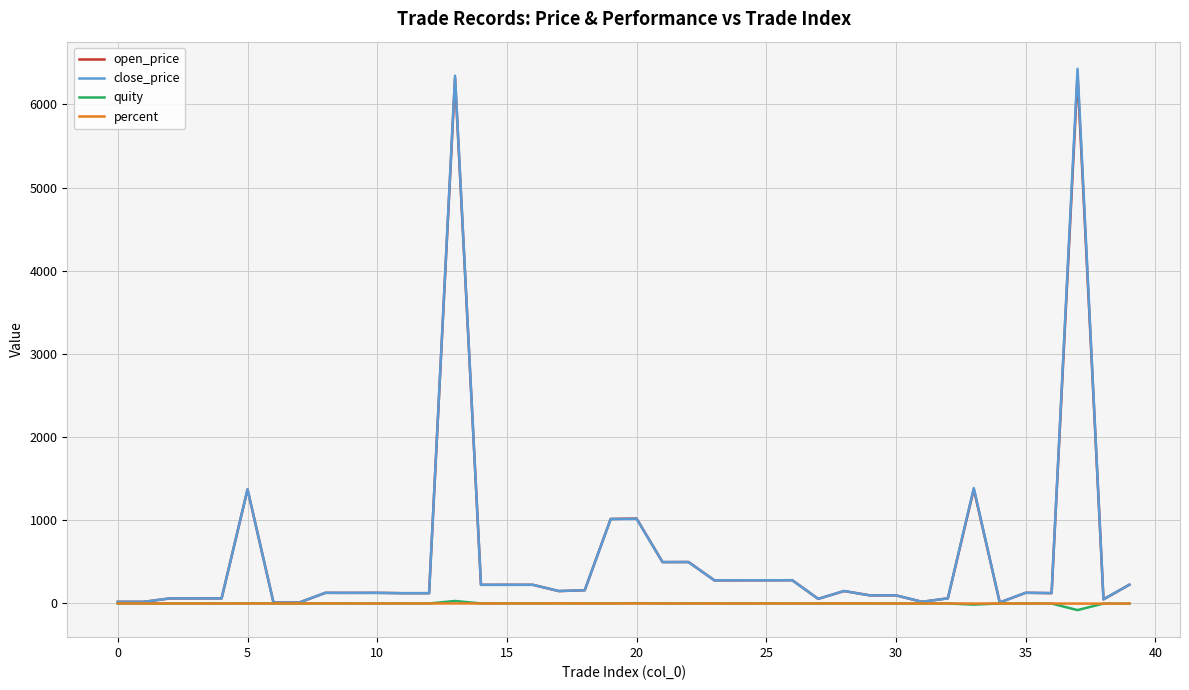

Which series has the largest range (max minus min)?

close_price